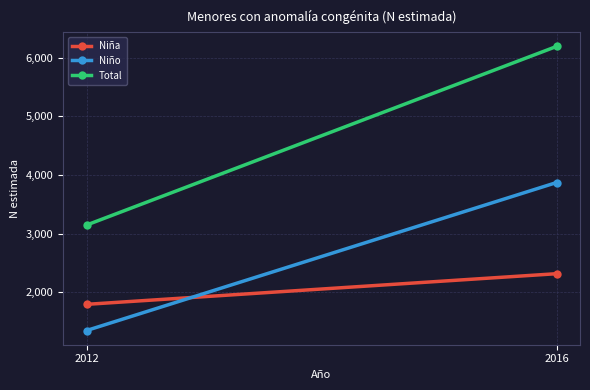

At which category does the chart reach its peak across all series?

2016